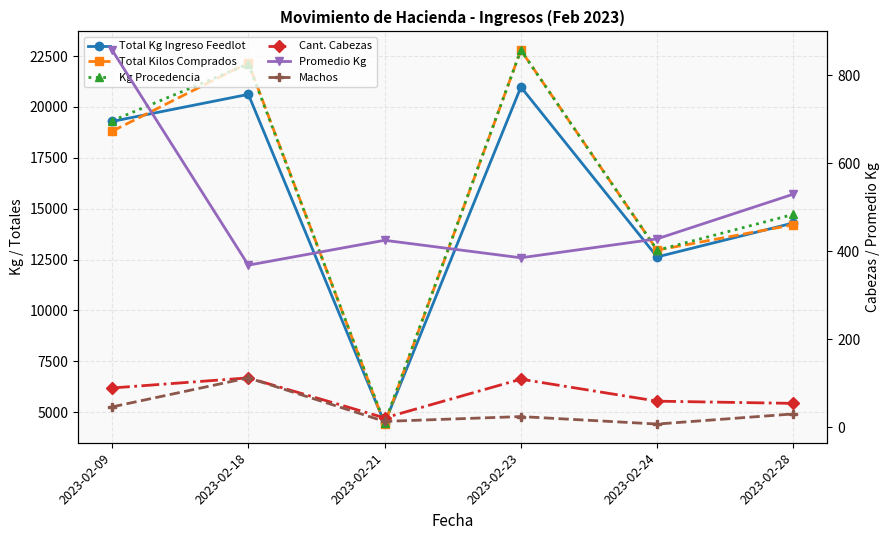

What is the sum of the Total Kilos Comprados values at 2023-02-18 and 2023-02-23?

44972.9